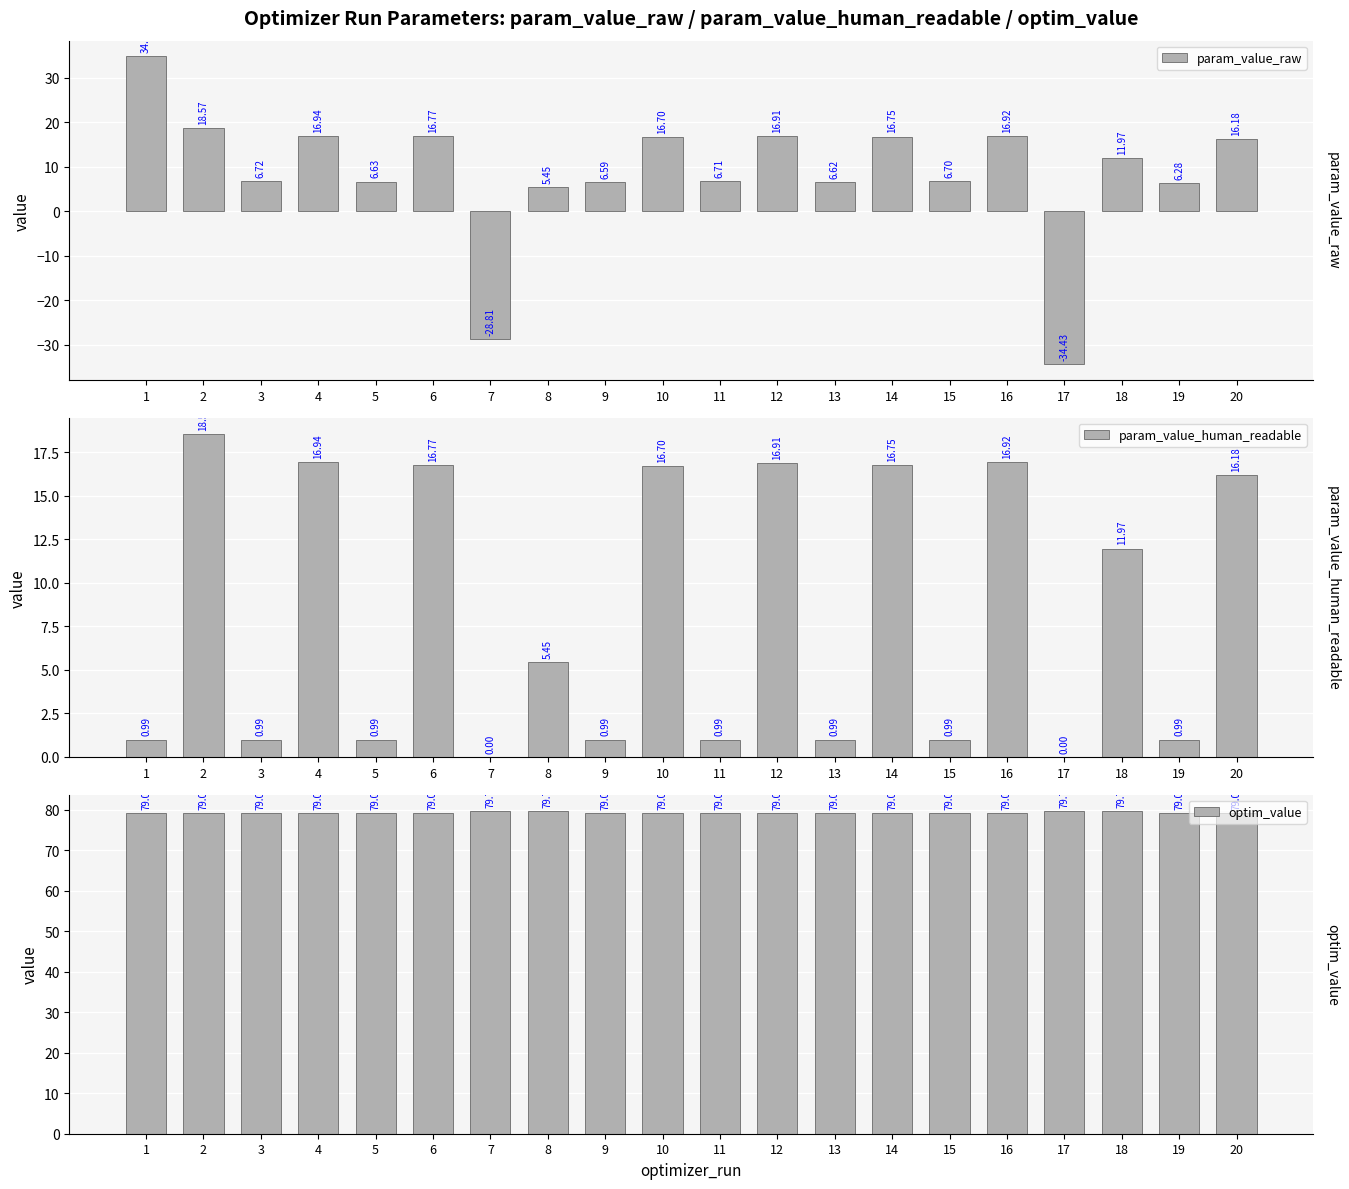

True or false: param_value_raw has a value of 6.6 at 13.

True